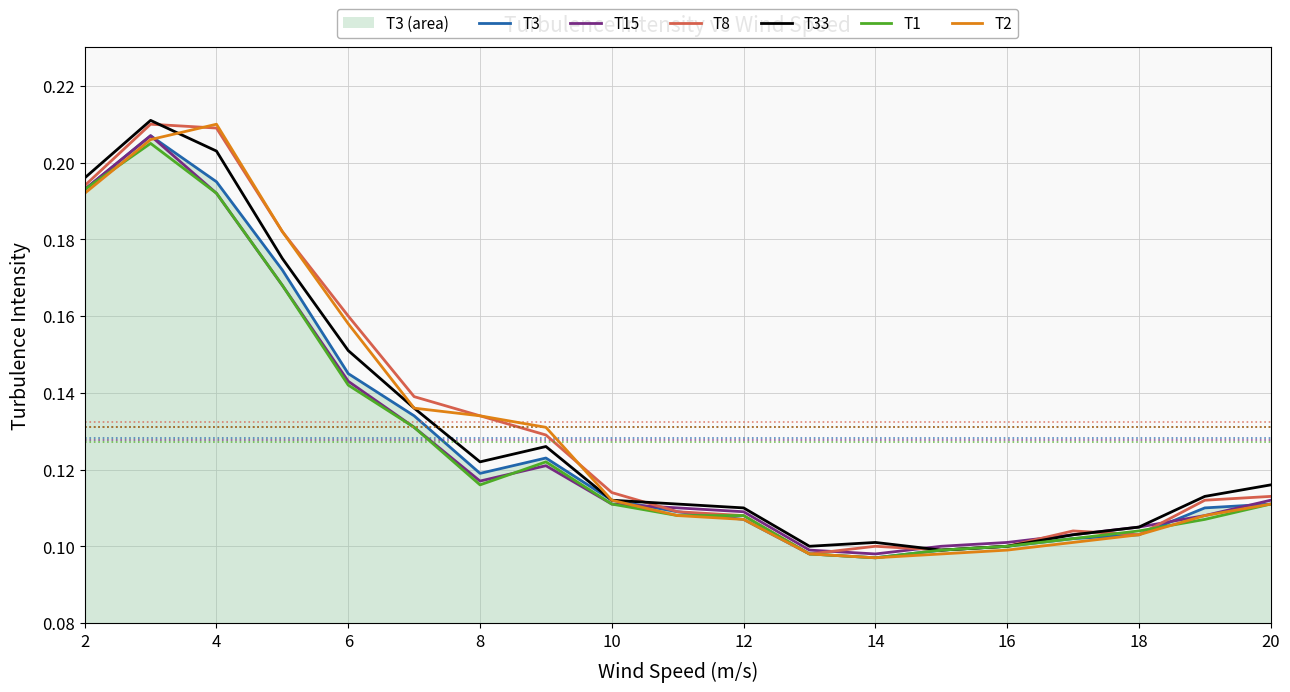

Does the chart display data point markers on the line(s)?

No